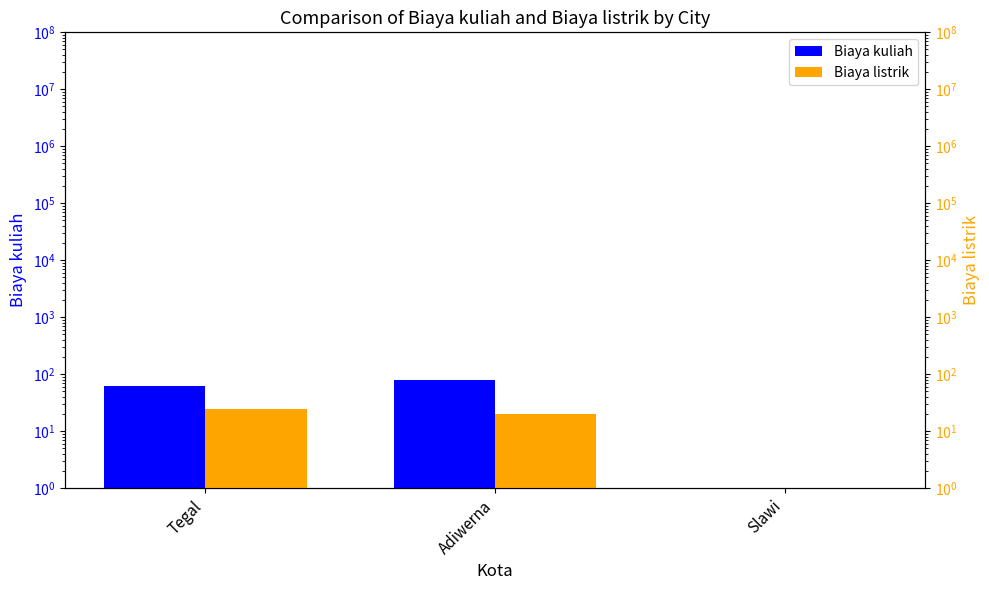

What is the spread (max minus min) of values at Adiwerna?

60